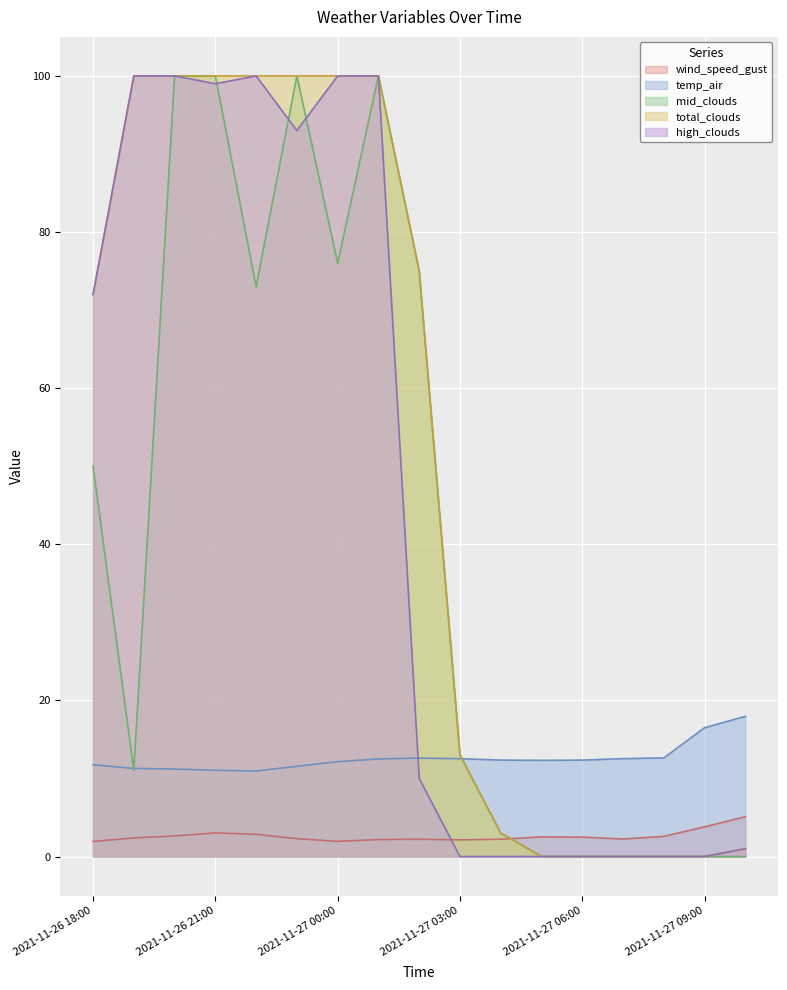

What is the label of the 17th point from the left?

2021-11-27 10:00